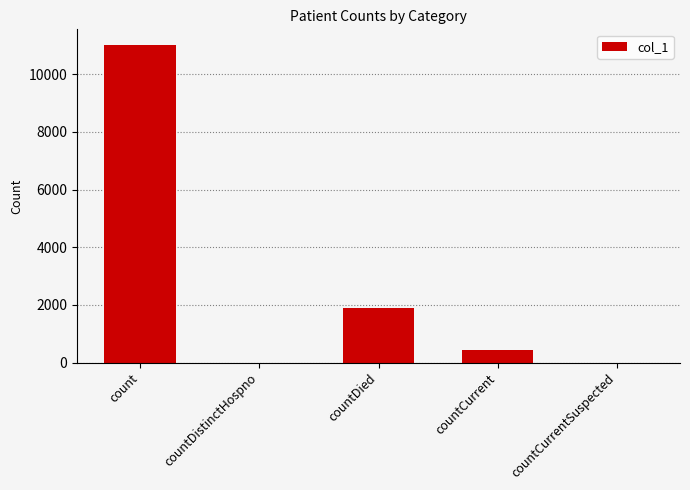

Reading right to left, list all the values displayed in this chart.

0	429	1874	0	11004